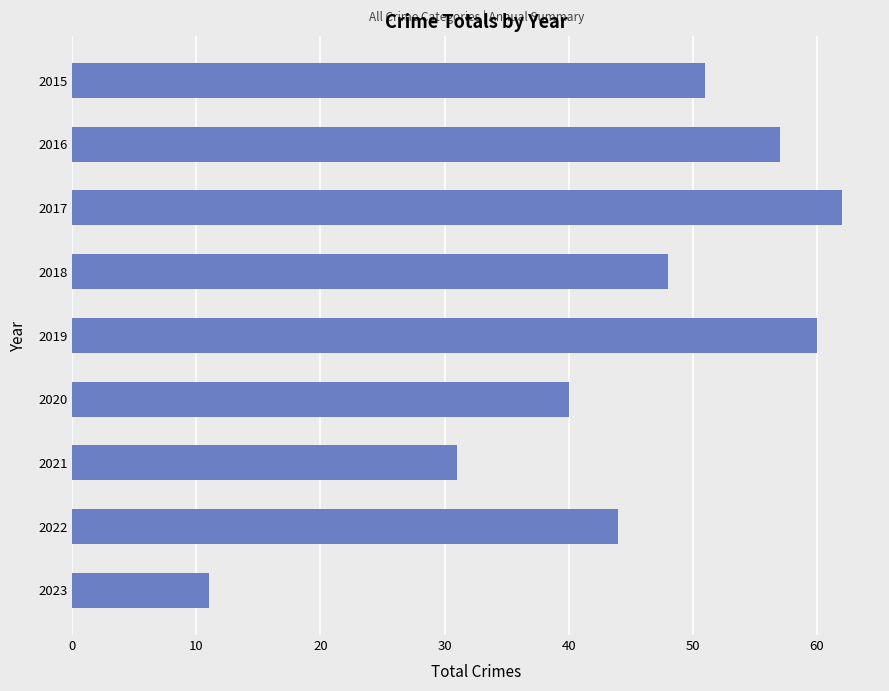

Does the chart contain stacked bars?

No